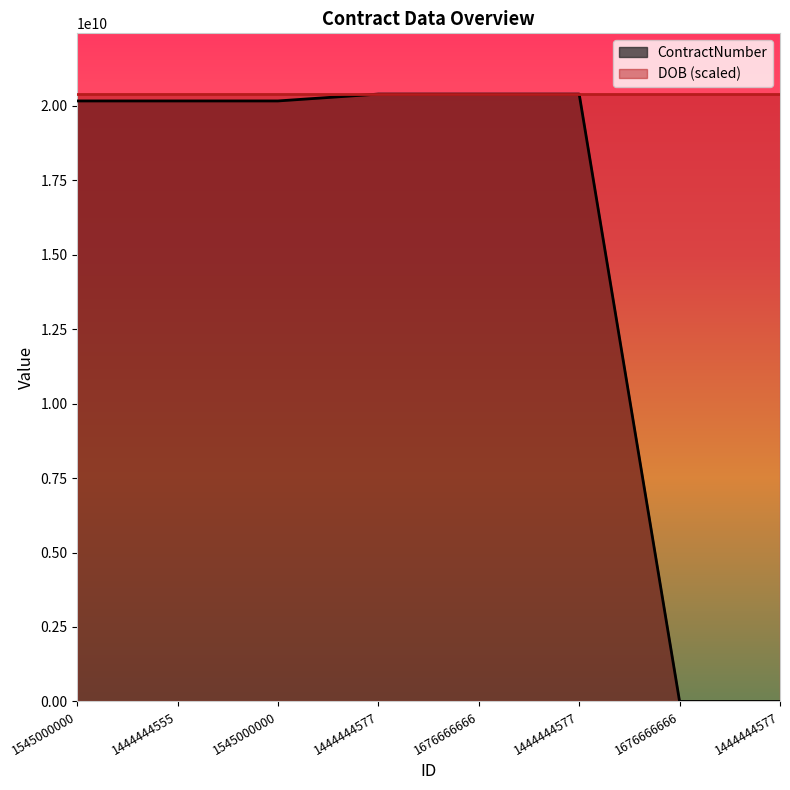

How many positive values are there?

6